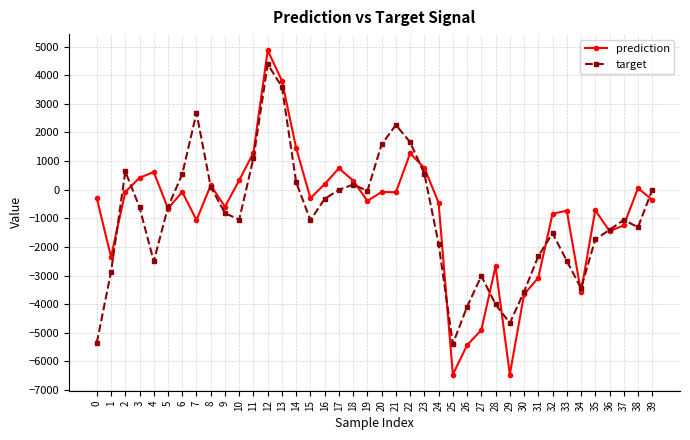

How many lines are shown in the chart?

2